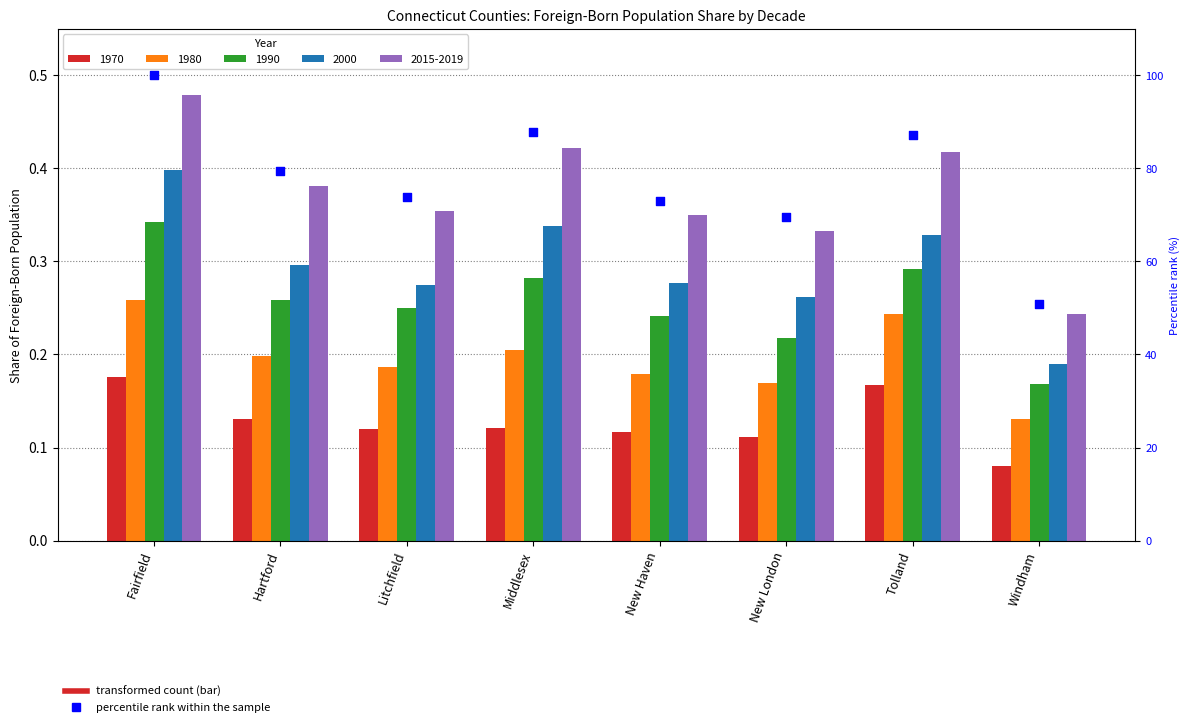

What is the change in value from Fairfield to New Haven?

-27.0